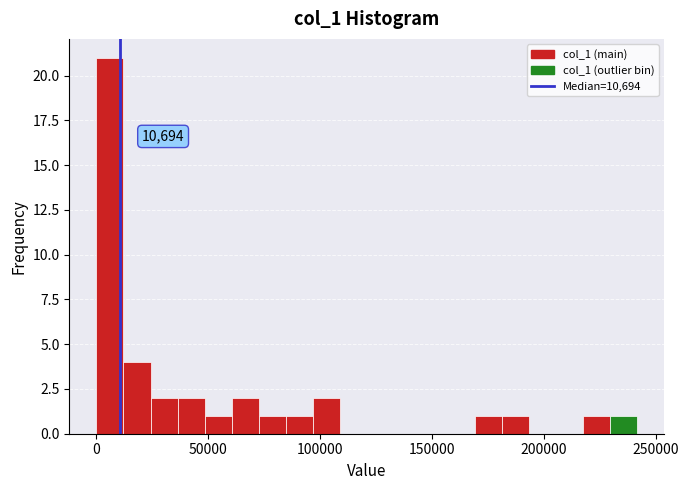

Read against the x-axis, roughly where is the centre of the tallest bar?

5000